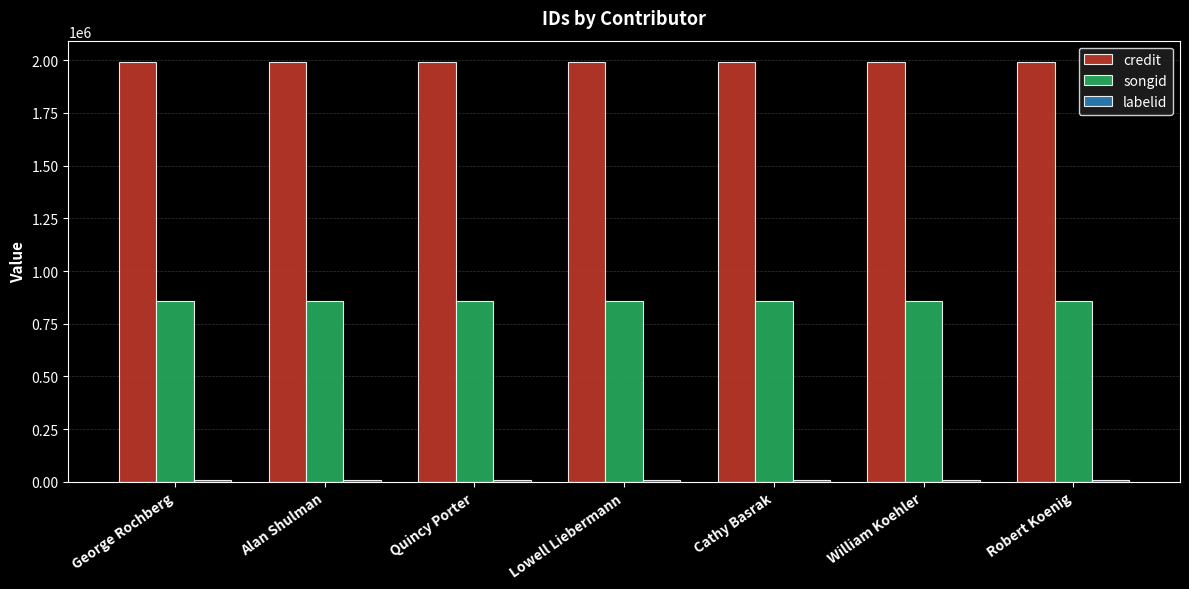

Is the value of credit at Robert Koenig greater than the value of songid at Robert Koenig?

Yes